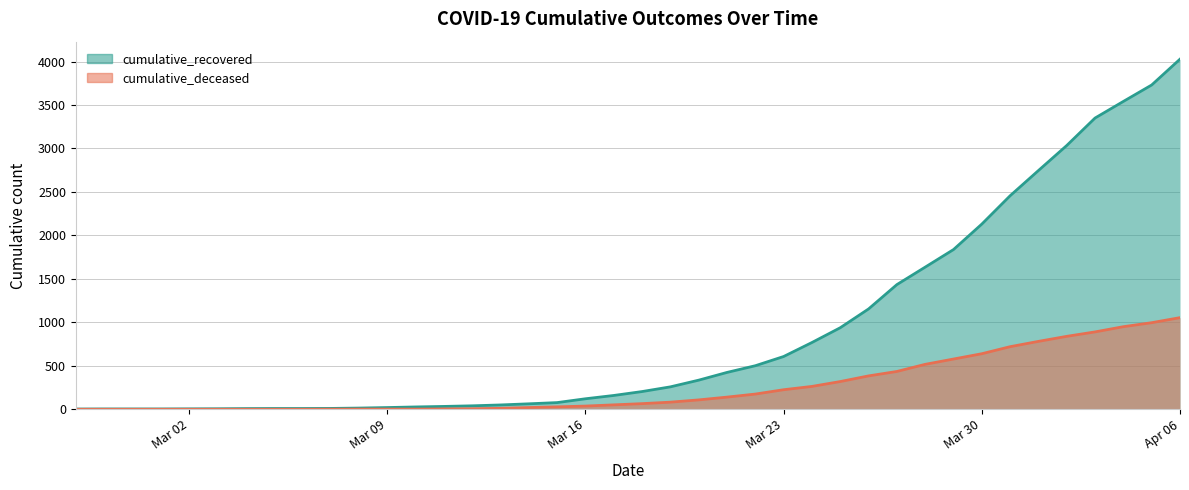

True or false: cumulative_deceased and cumulative_recovered cross at least once.

False